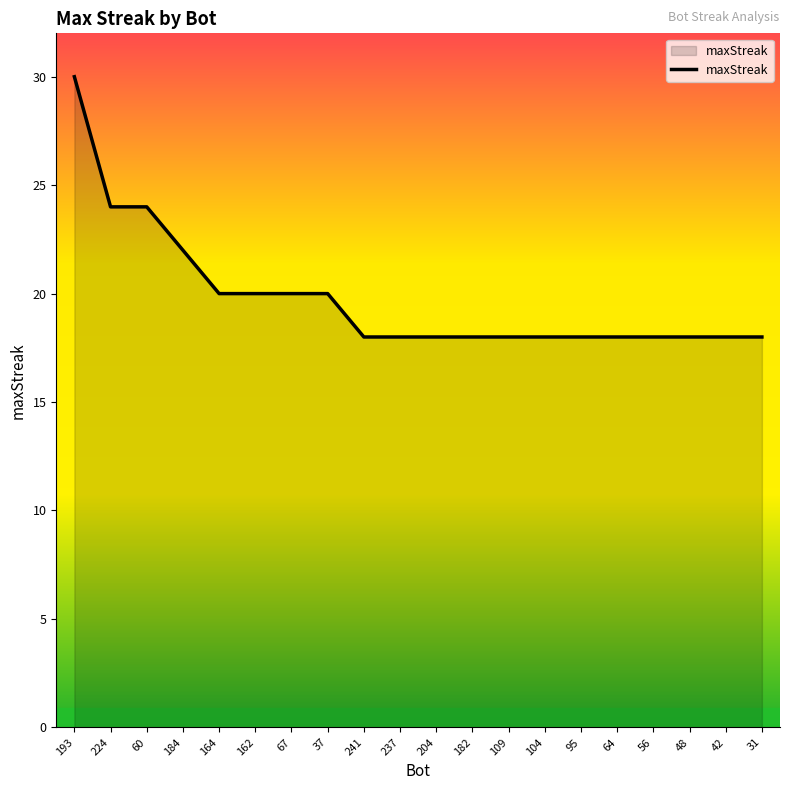

Reading left to right, what are all the values shown in this chart?

193=30	224=24	60=24	184=22	164=20	162=20	67=20	37=20	241=18	237=18	204=18	182=18	109=18	104=18	95=18	64=18	56=18	48=18	42=18	31=18